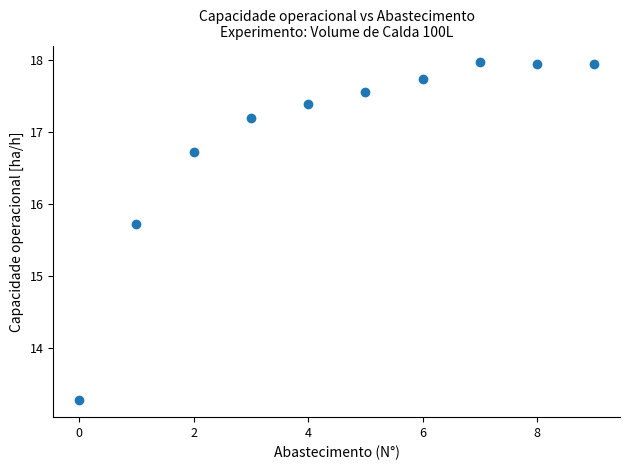

What Y value in the scatter plot is closest to 15?

15.7